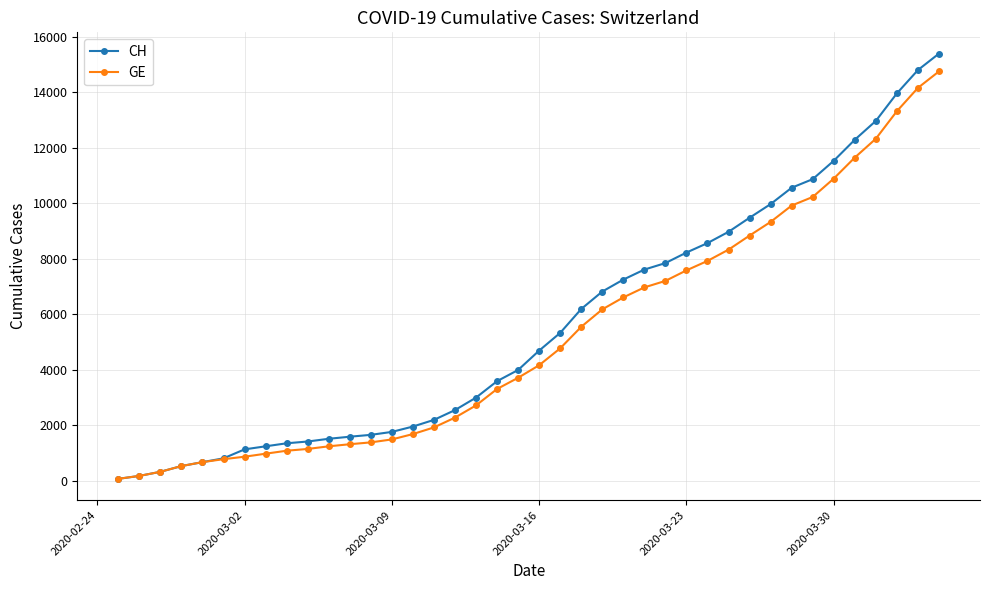

Which series has the largest range (max minus min)?

CH